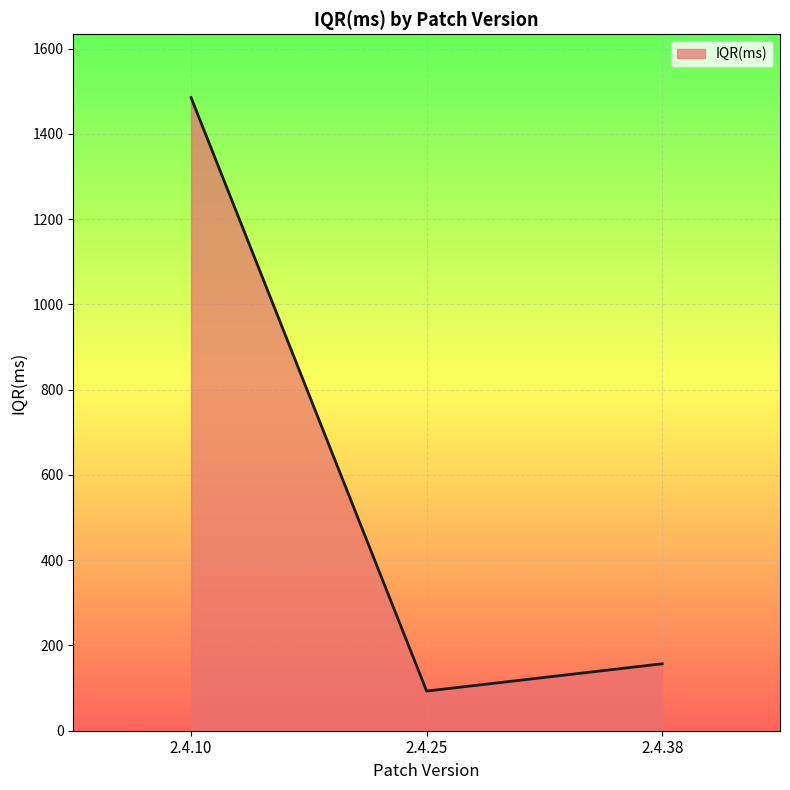

Reading left to right, list all the values displayed in this chart.

1485	93	157